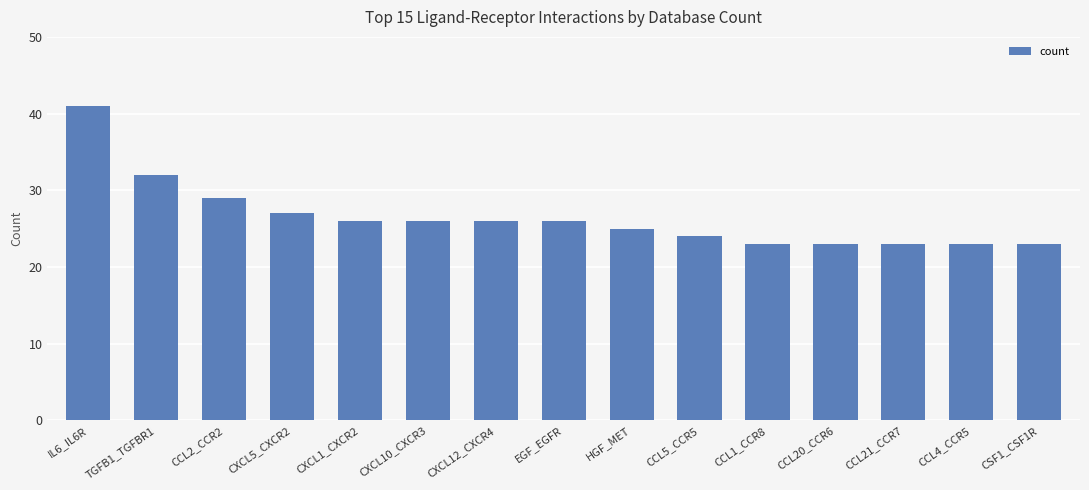

What is the difference between the maximum and minimum values?

18